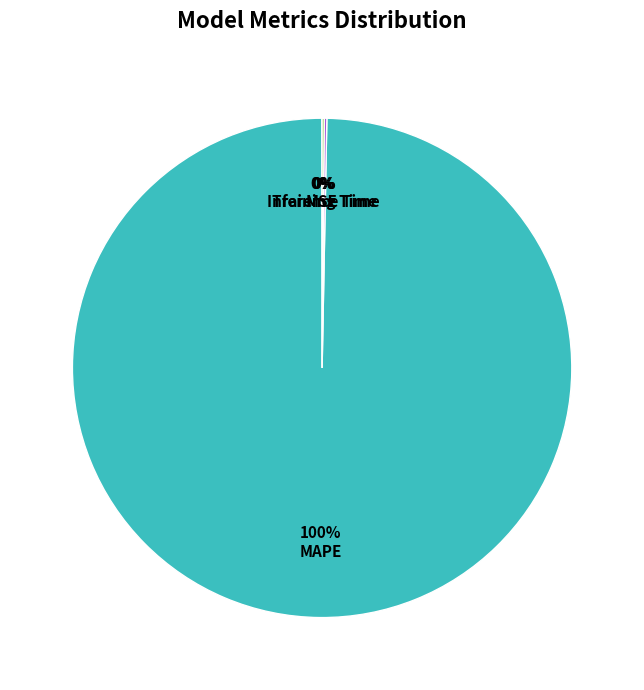

Does any single category account for the majority?

Yes